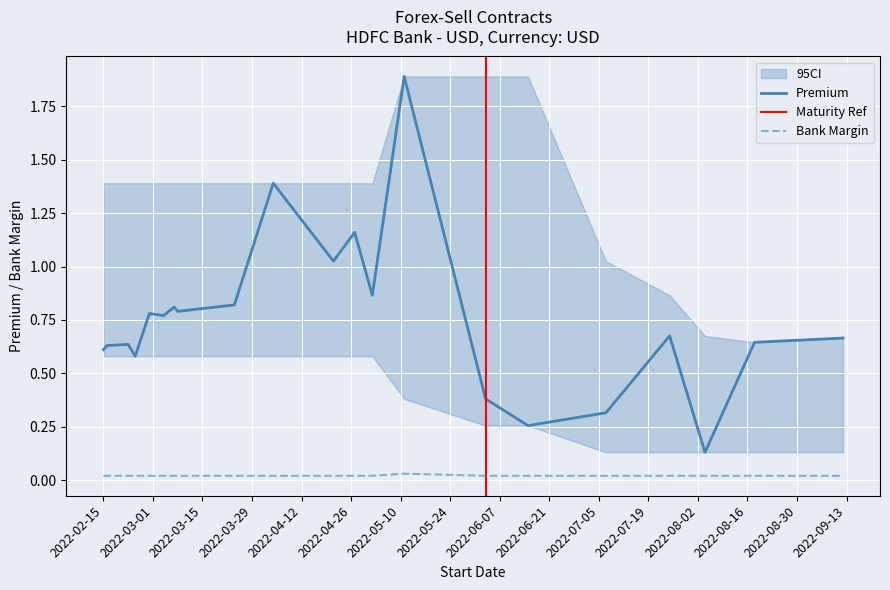

Which series has the largest total across all categories?

Premium